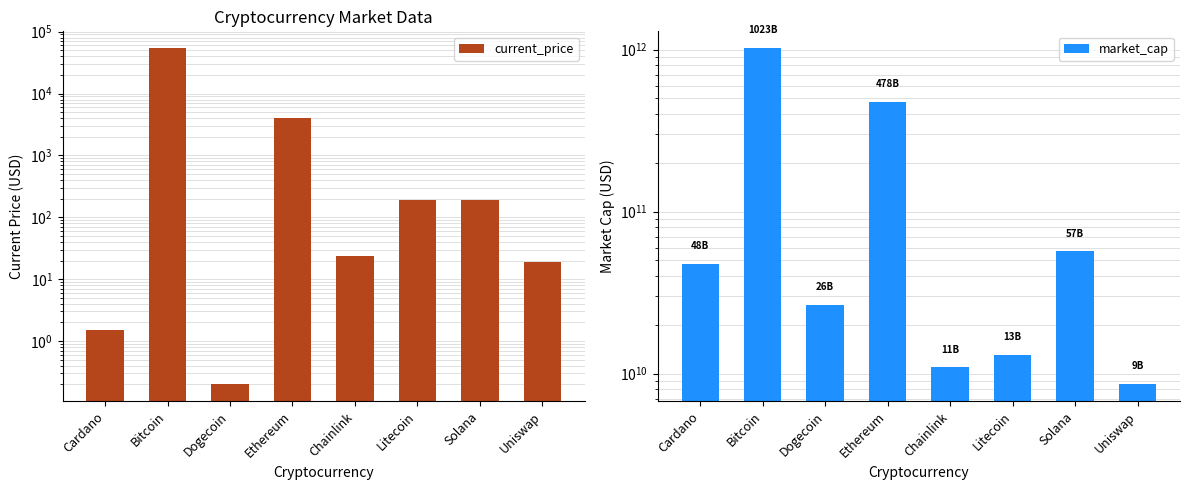

What is the label of the 5th bar from the left?

Chainlink